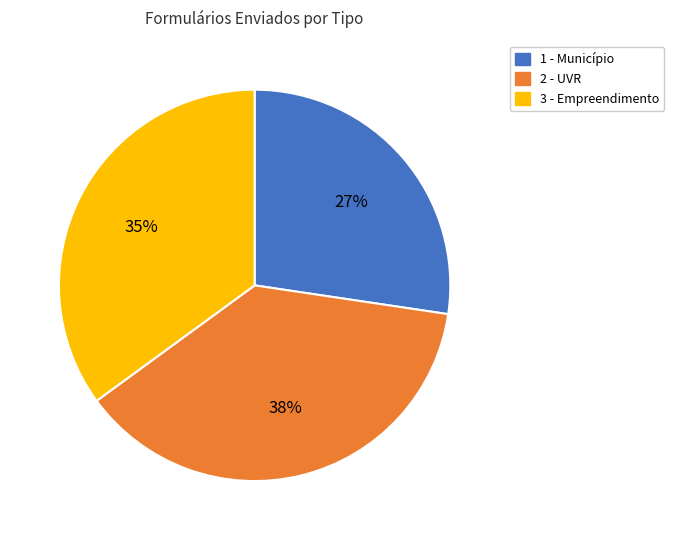

Does 3 - Empreendimento represent more than half of the total?

No